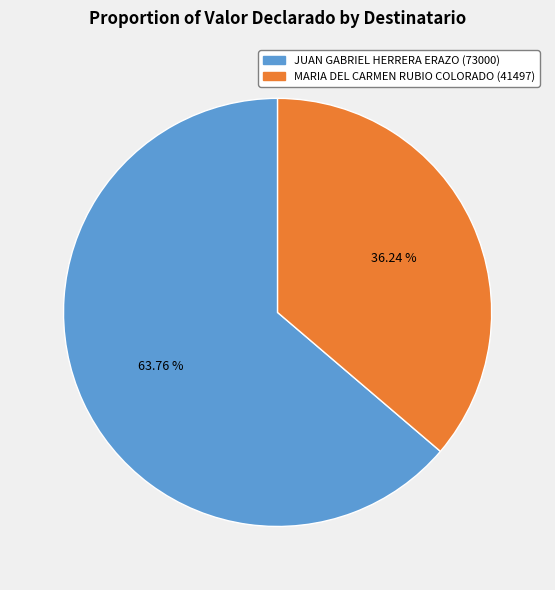

The JUAN GABRIEL HERRERA ERAZO slice represents 64% of the pie. True or false?

True